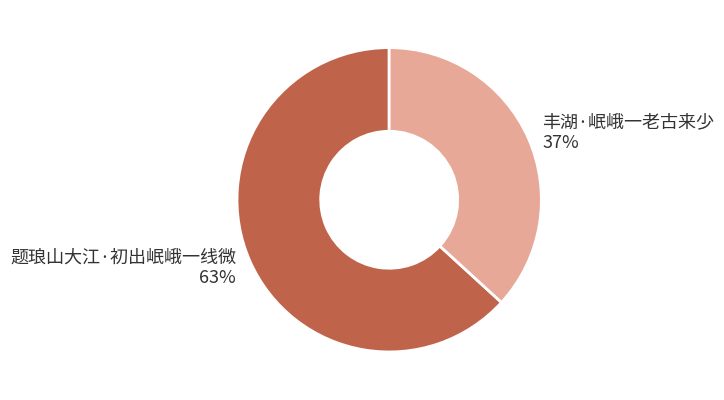

Rank the categories by value from lowest to highest.

丰湖·岷峨一老古来少, 题琅山大江·初出岷峨一线微